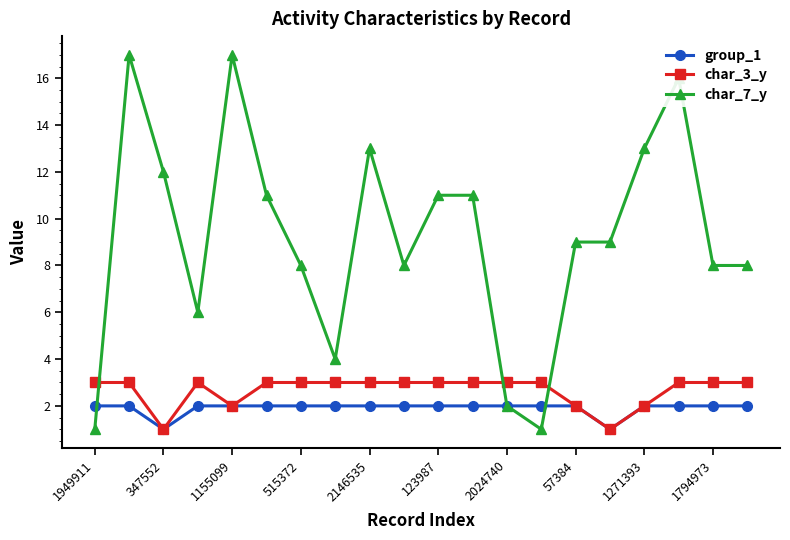

How many series are shown in this chart?

3